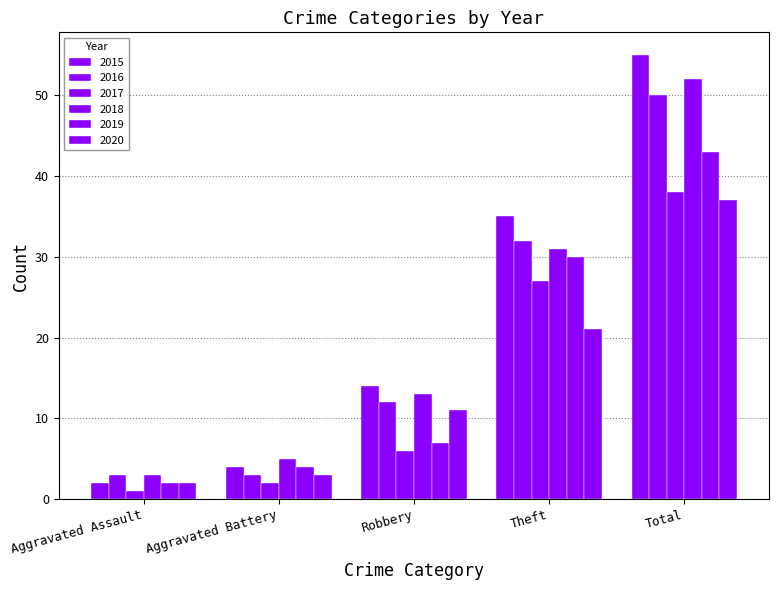

Does the chart contain any negative values?

No